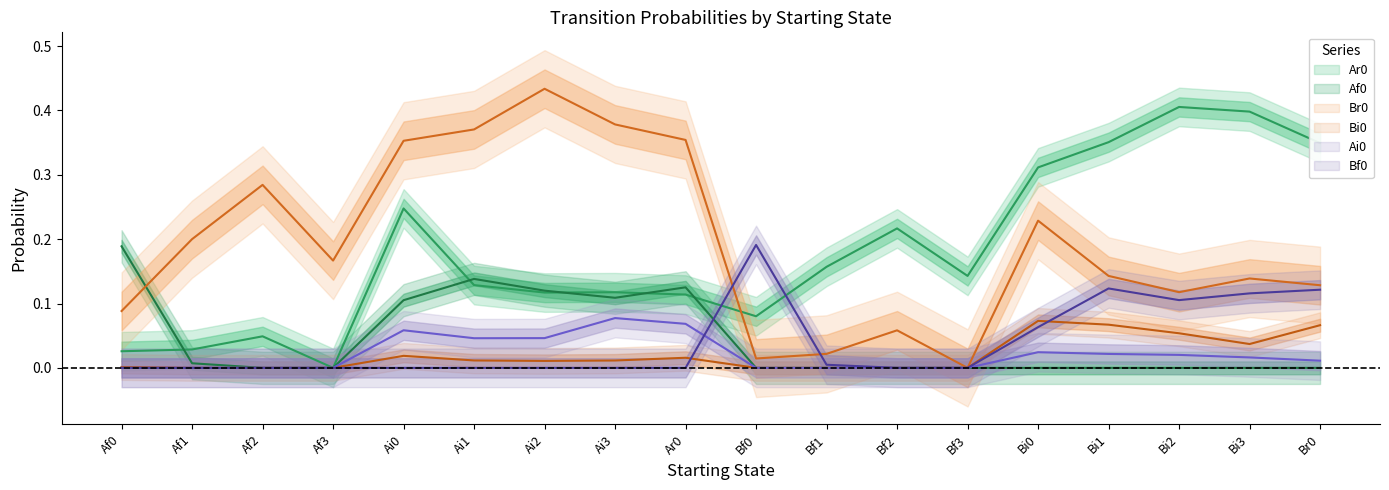

Is the value of Ai0 at Ar0 greater than the value of Bf0 at Bi1?

No